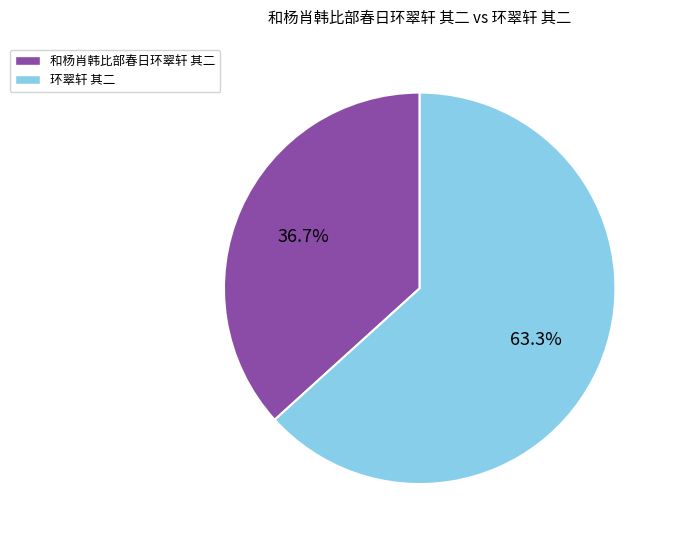

Which has a higher value, 和杨肖韩比部春日环翠轩 其二 or 环翠轩 其二?

环翠轩 其二